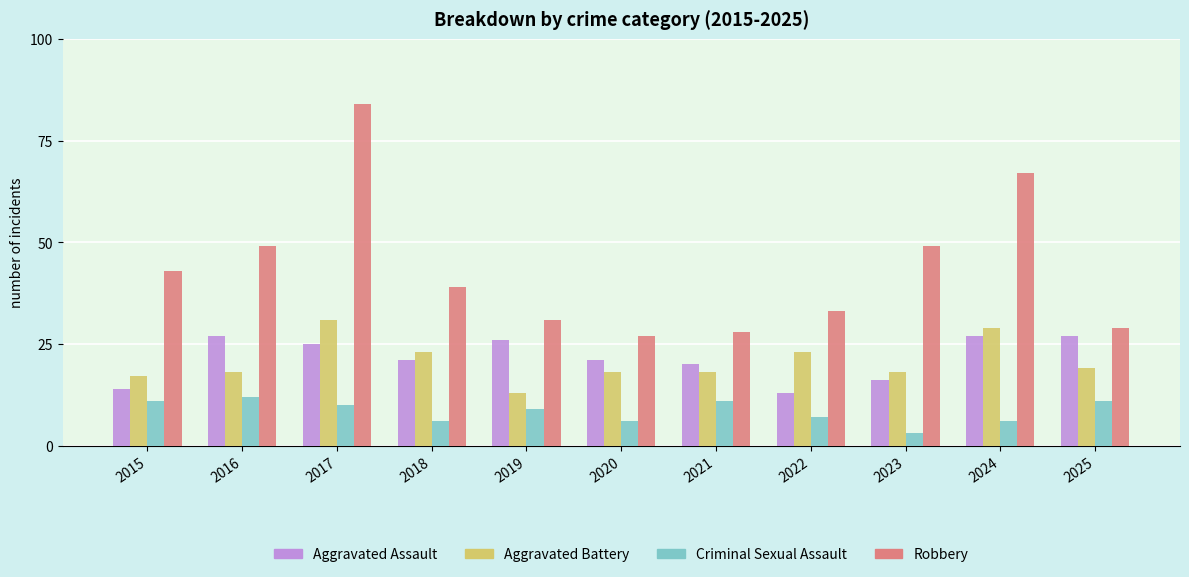

At how many categories does at least one series exceed 16?

11